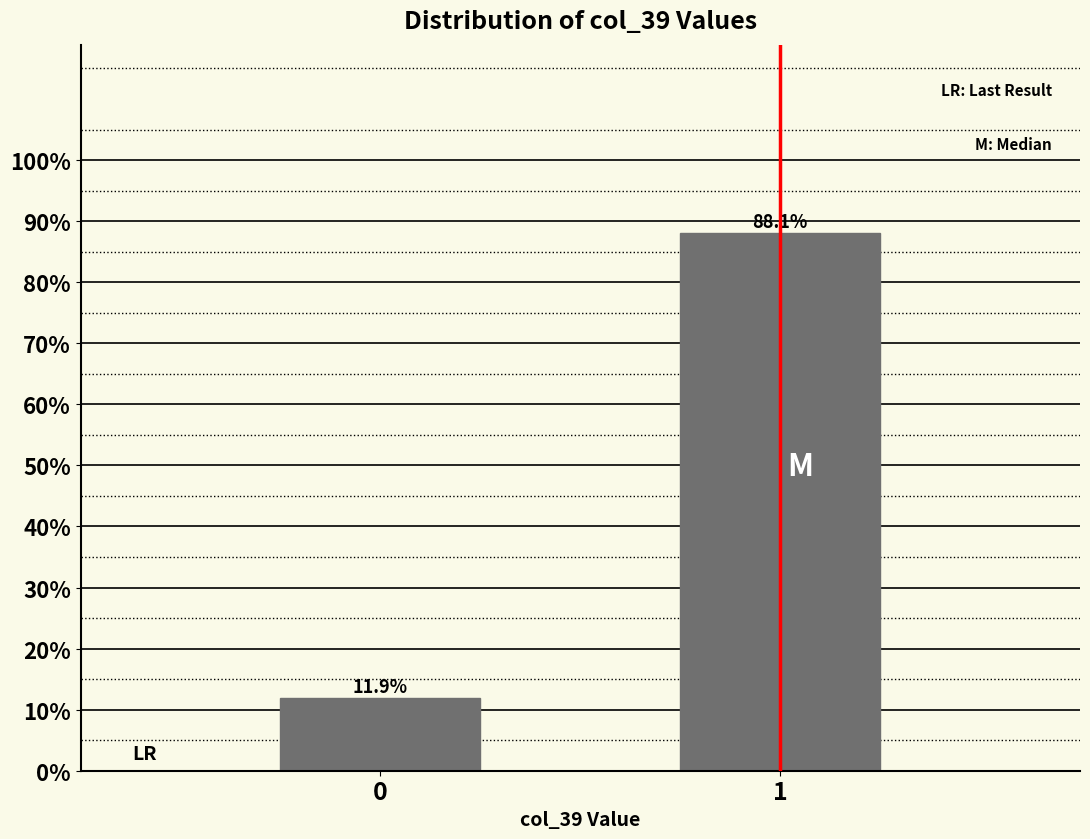

Are the bars horizontal?

No